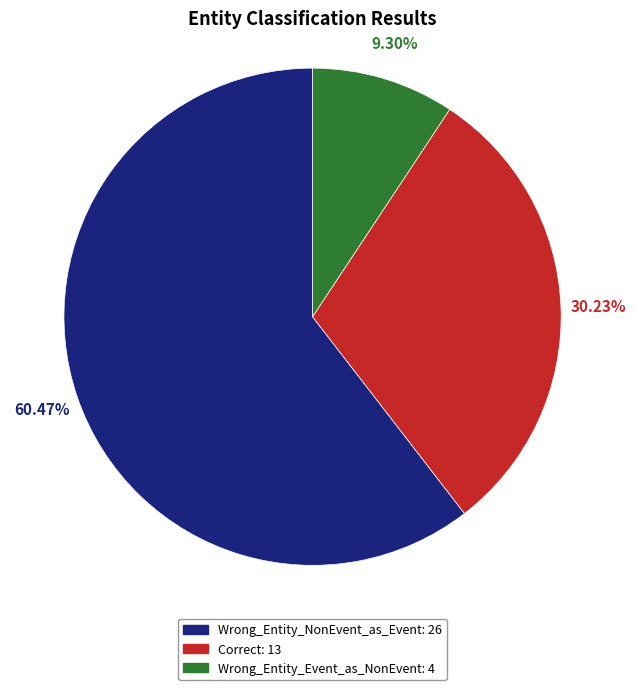

Between Wrong_Entity_Event_as_NonEvent and Wrong_Entity_NonEvent_as_Event, which is larger?

Wrong_Entity_NonEvent_as_Event